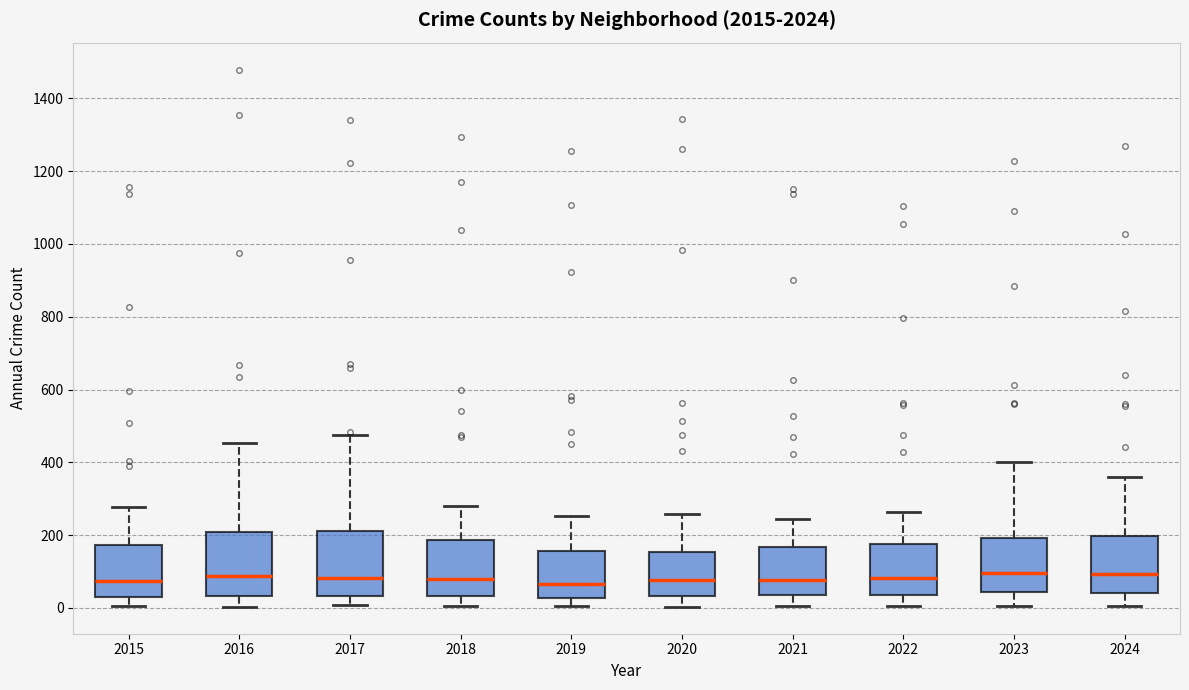

Reading left to right, transcribe this box plot: for each box, give where its median line is, the range the box spans, and where its two whiskers end, as read against the y-axis. The values are not printed on the chart, so give them approximately, as read against the axis.

2015: median 80, box 40 to 180, whiskers 0 to 280
2016: median 80, box 40 to 200, whiskers 0 to 460
2017: median 80, box 40 to 220, whiskers 0 to 480
2018: median 80, box 40 to 180, whiskers 0 to 280
2019: median 60, box 20 to 160, whiskers 0 to 260
2020: median 80, box 40 to 160, whiskers 0 to 260
2021: median 80, box 40 to 160, whiskers 0 to 240
2022: median 80, box 40 to 180, whiskers 0 to 260
2023: median 100, box 40 to 200, whiskers 0 to 400
2024: median 100, box 40 to 200, whiskers 0 to 360